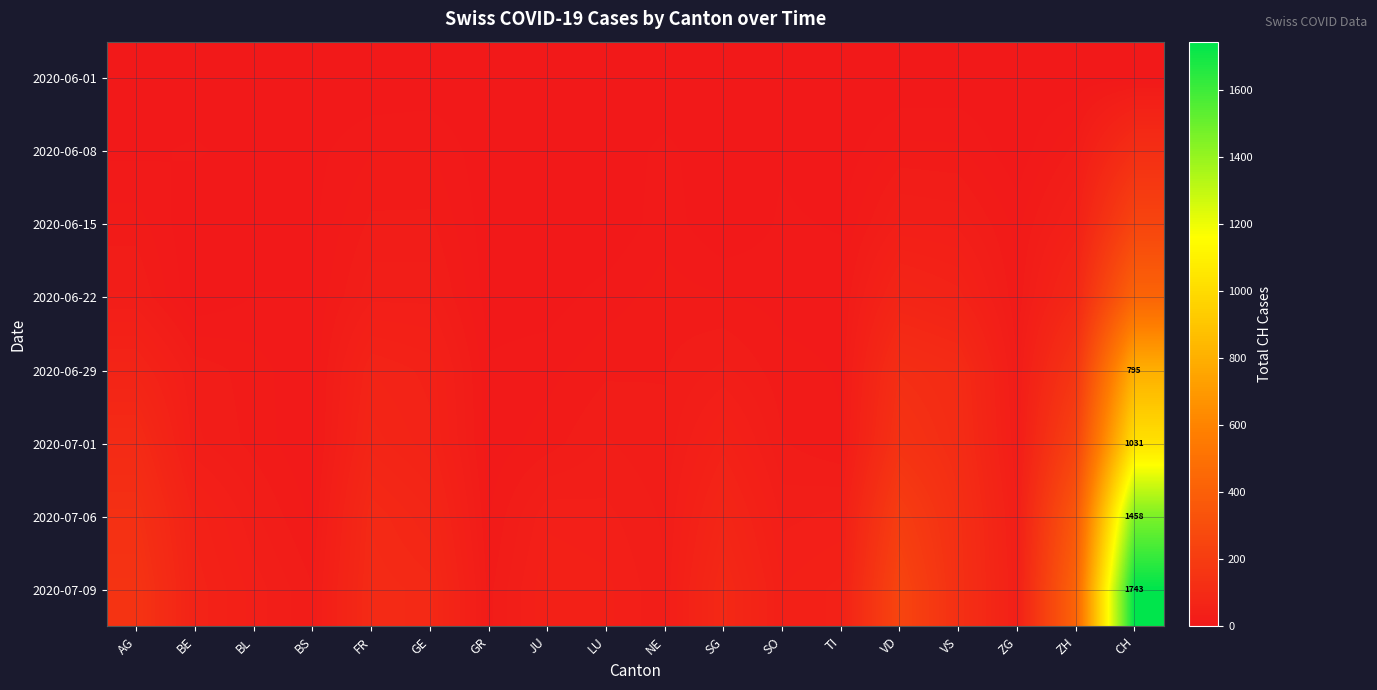

Rank the series by their maximum value, from lowest to highest.

2020-06-01, 2020-06-08, 2020-06-15, 2020-06-22, 2020-06-29, 2020-07-01, 2020-07-06, 2020-07-09